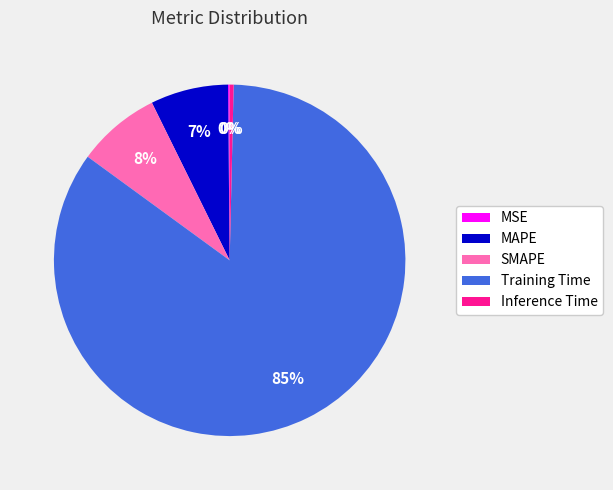

Is the sum of Inference Time and Training Time greater than half?

Yes